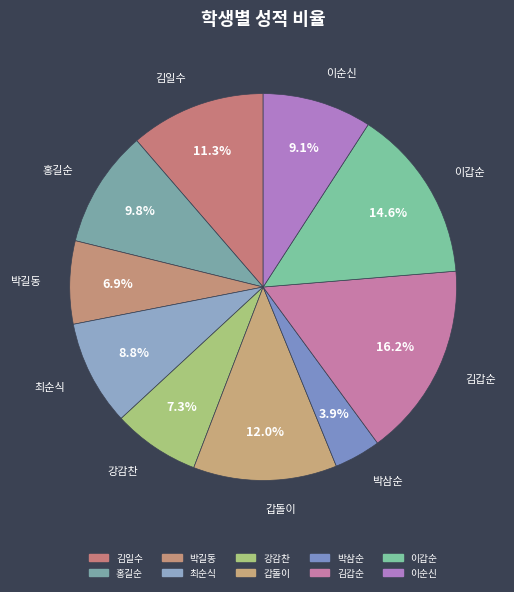

Count the number of slices in the pie.

10